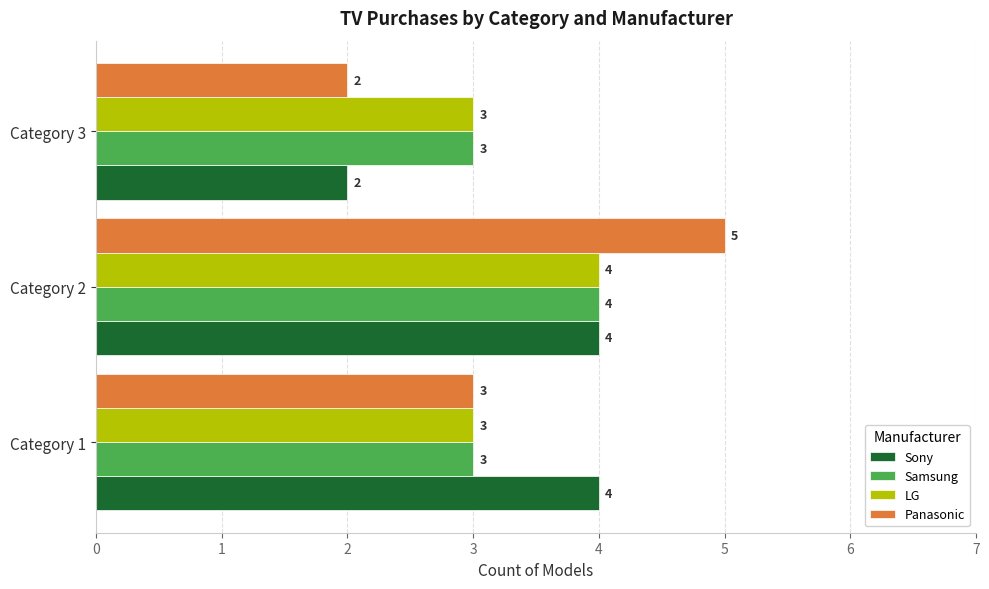

Which series has the widest spread of values?

Panasonic